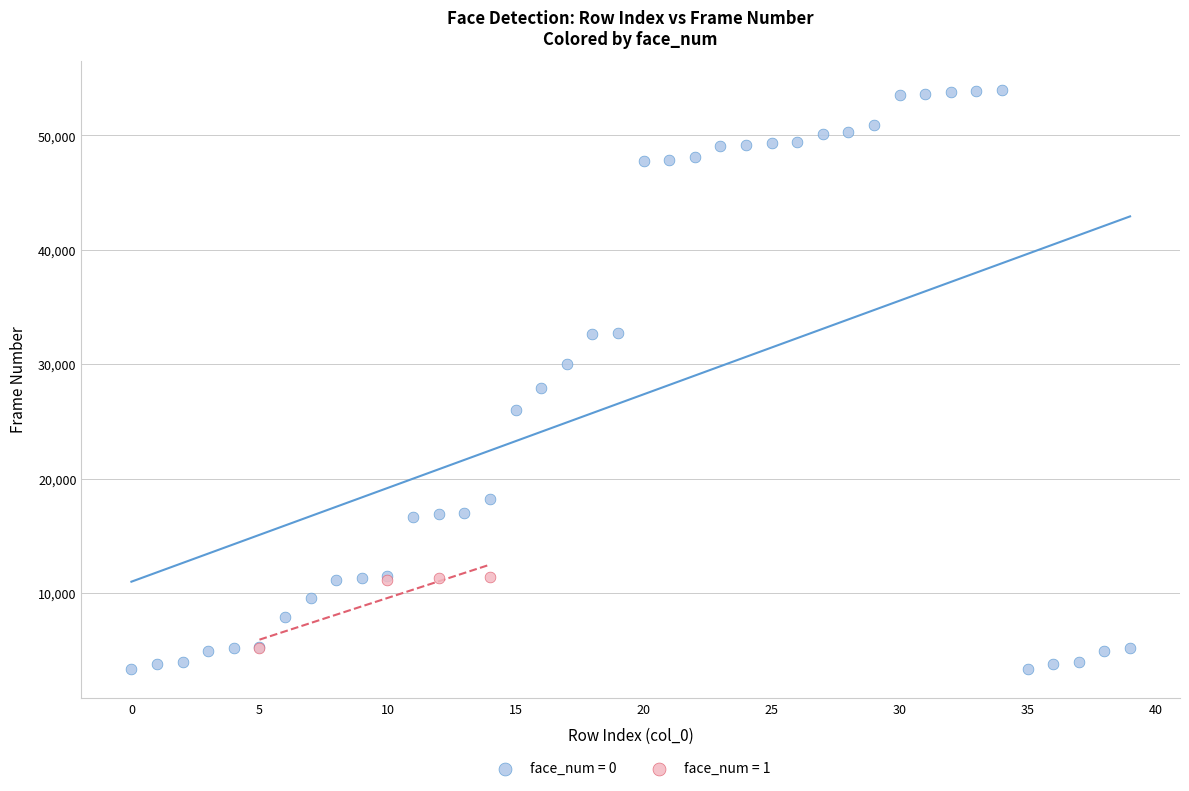

Which series contains the highest Y value?

face_num = 0